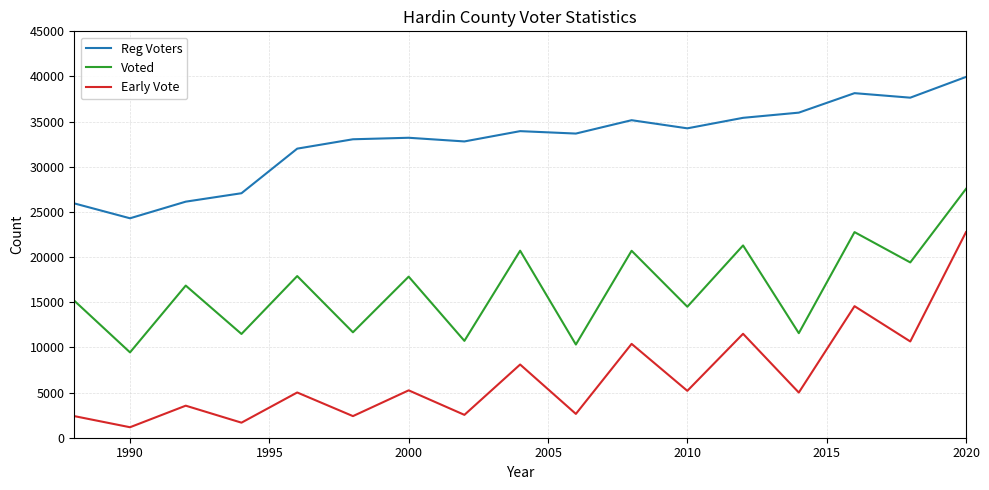

True or false: Reg Voters has more than 2 points higher than both neighbors.

True